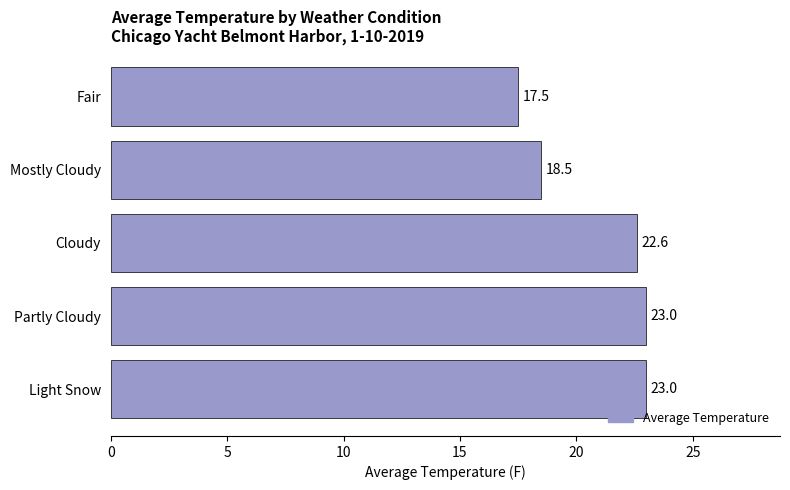

The value at Cloudy is 14.0. True or false?

False